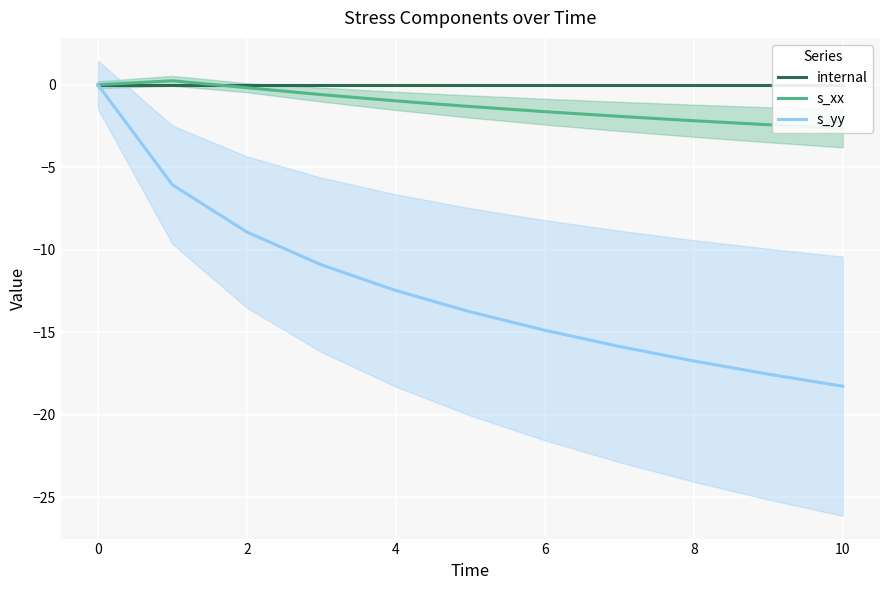

The s_yy series shows -14.9 at 6. True or false?

True